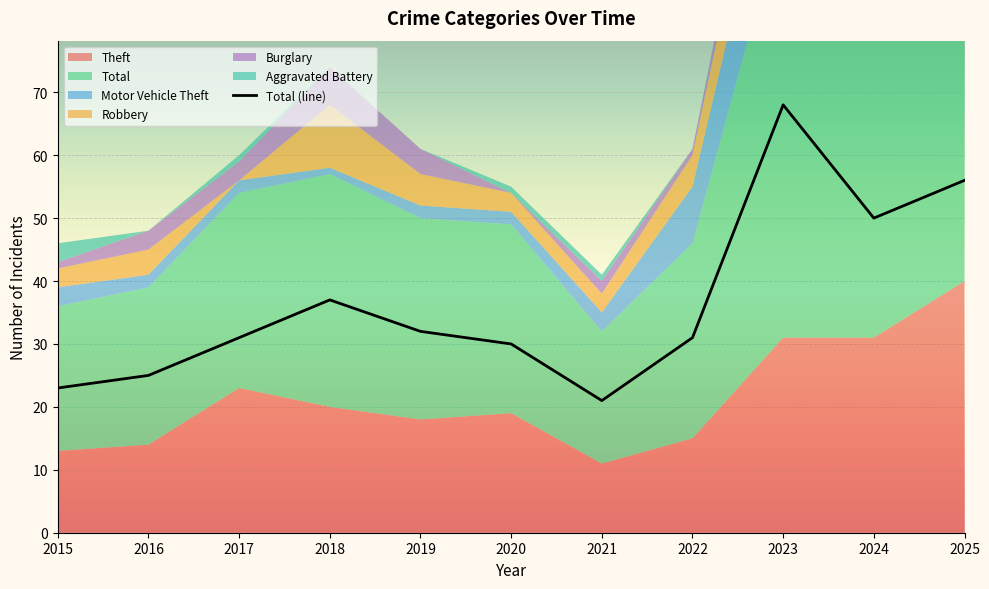

True or false: the data has more than 1 interior local peaks.

True